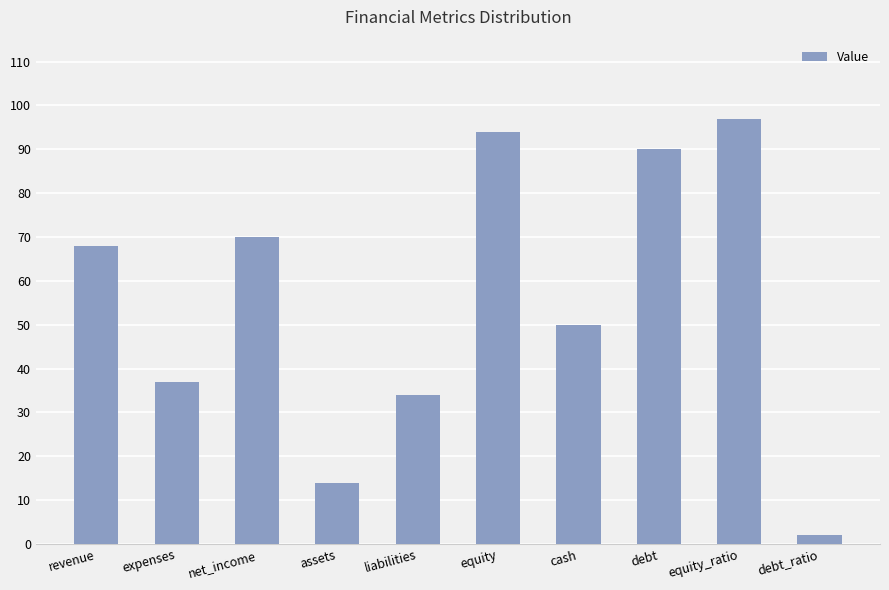

List the labels in order of value, largest first.

equity_ratio, equity, debt, net_income, revenue, cash, expenses, liabilities, assets, debt_ratio